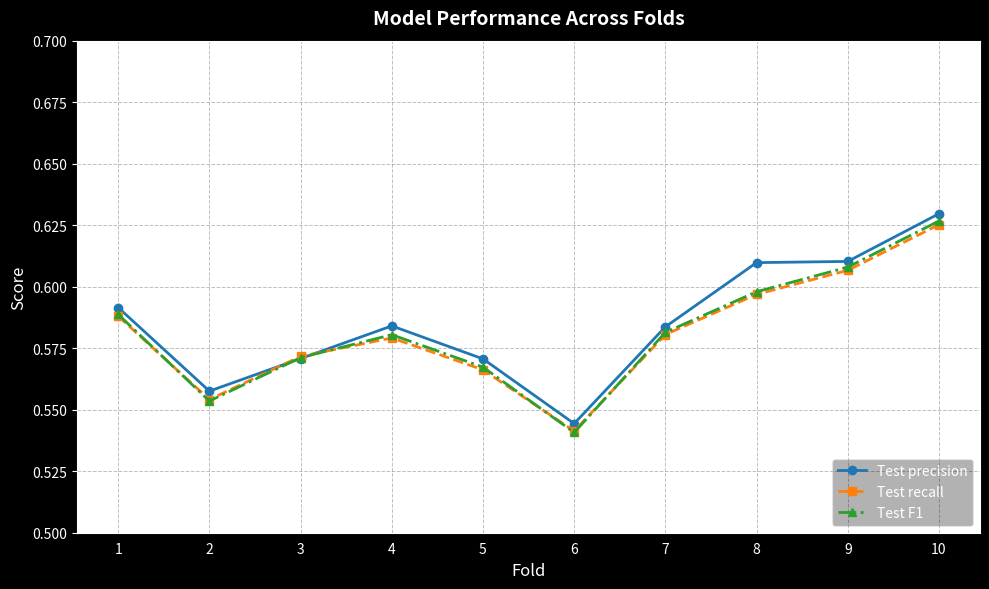

Between 6 and 8, which series saw the biggest shift?

Test precision